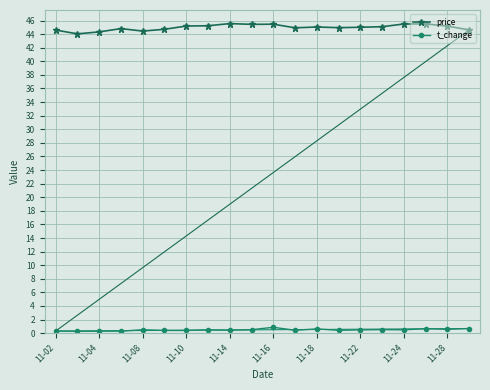

What is the difference between the maximum and minimum values in the price series?

1.5